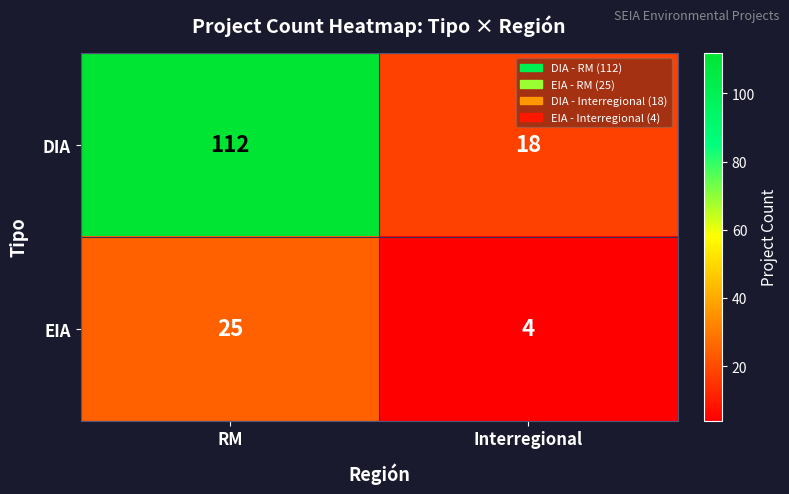

Rank the series by their maximum value, from highest to lowest.

DIA, EIA